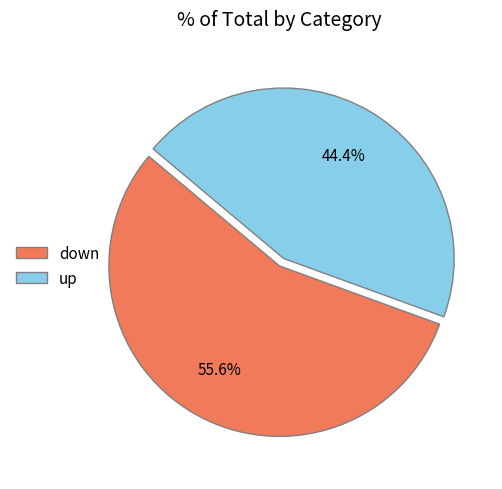

How many segments does this pie chart have?

2